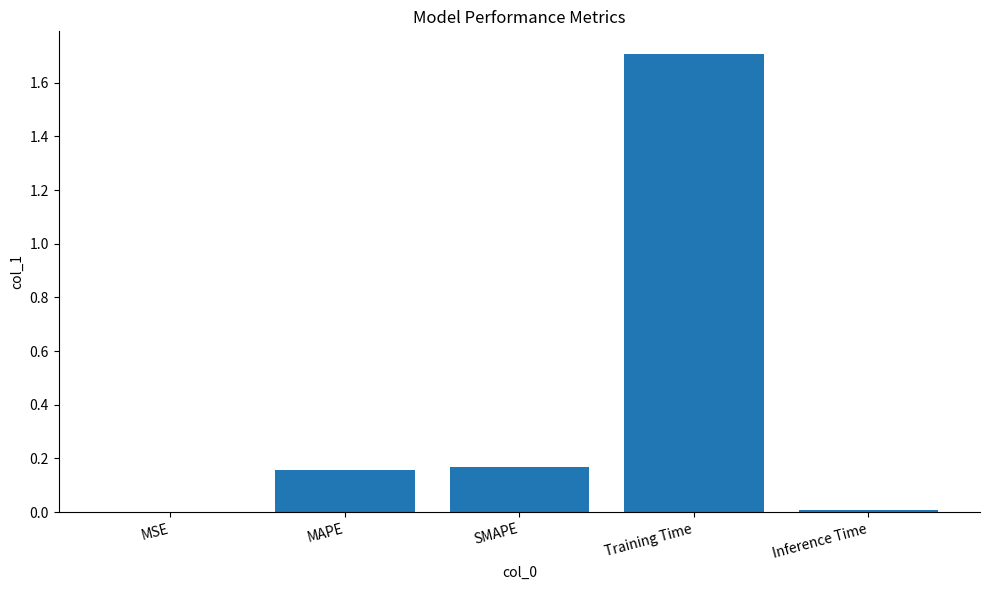

Is it true that the value at MSE is 0.0?

True